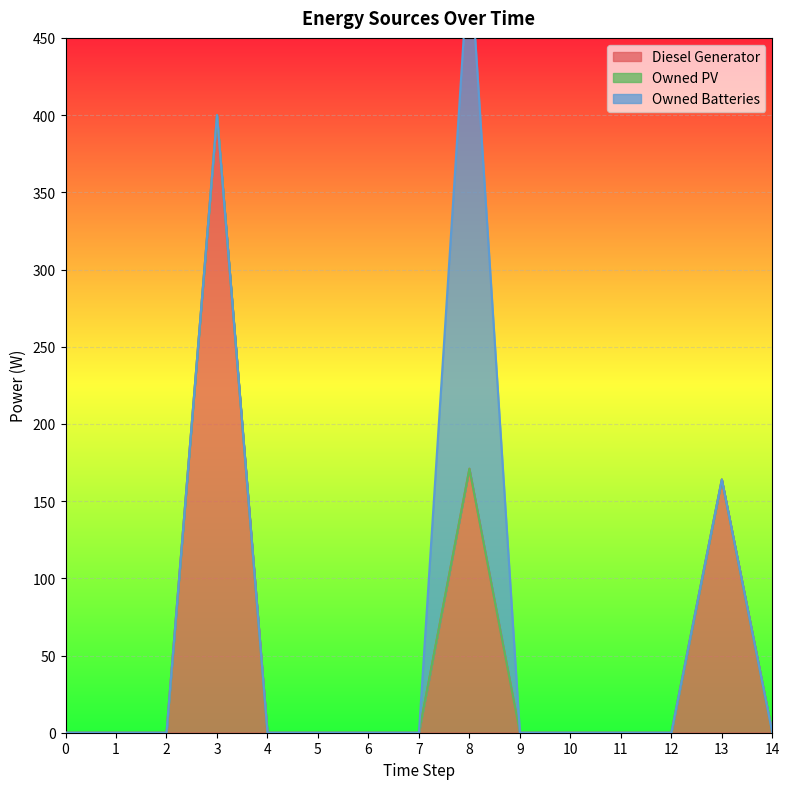

List the series in order of their overall mean, lowest first.

Owned PV, Owned Batteries, Diesel Generator